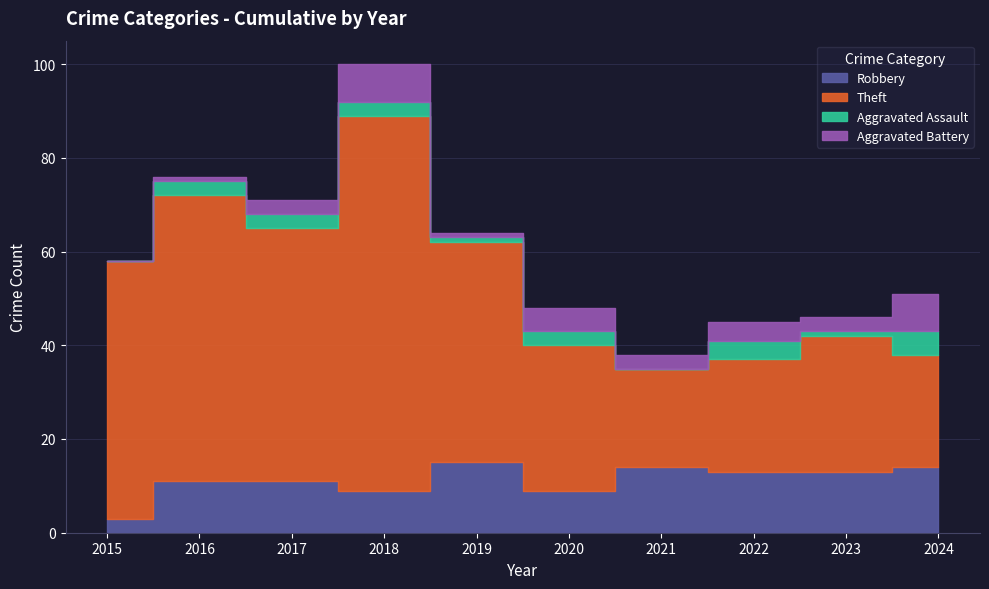

The Aggravated Assault series shows 4 at 2022. True or false?

True